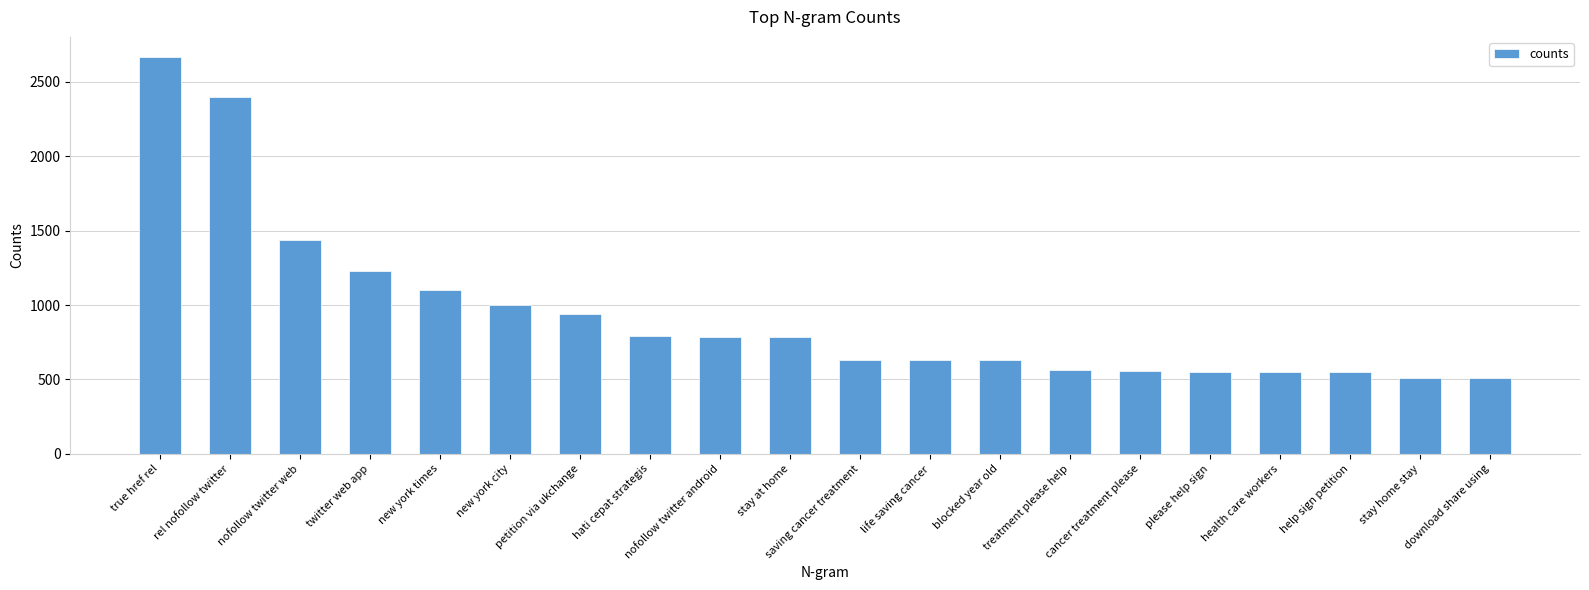

Is it true that the value at rel nofollow twitter is 605?

False